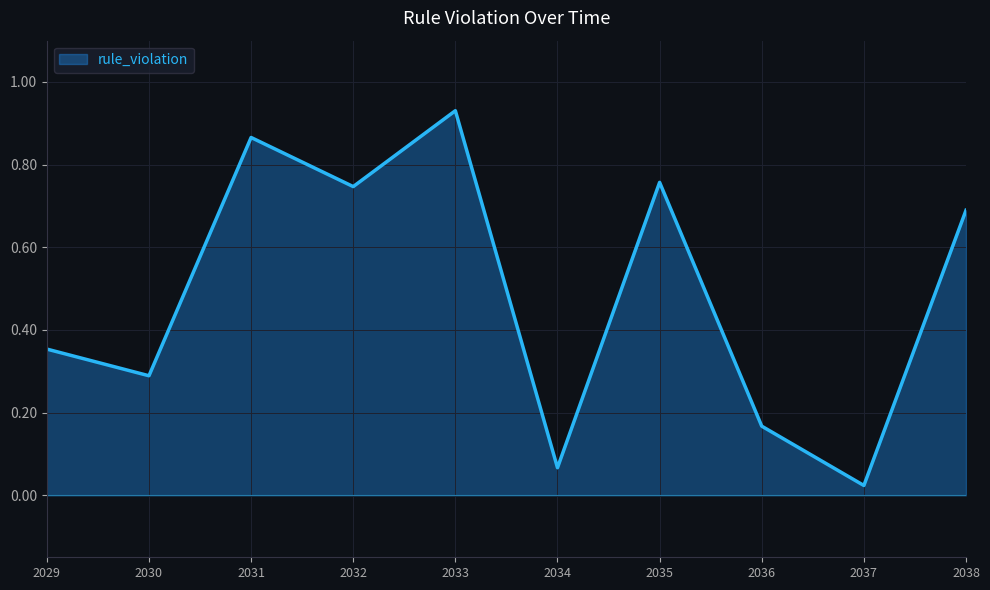

Between 2032 and 2034, which is larger?

2032